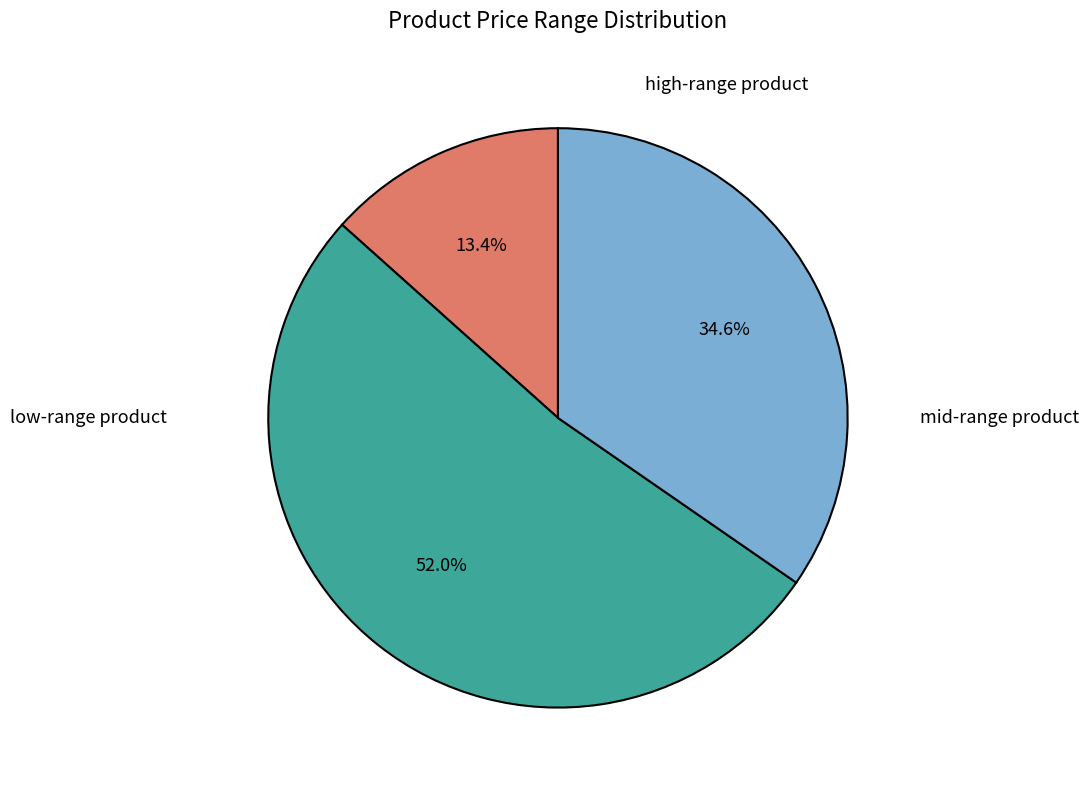

Is there any slice that represents more than half of the pie?

Yes